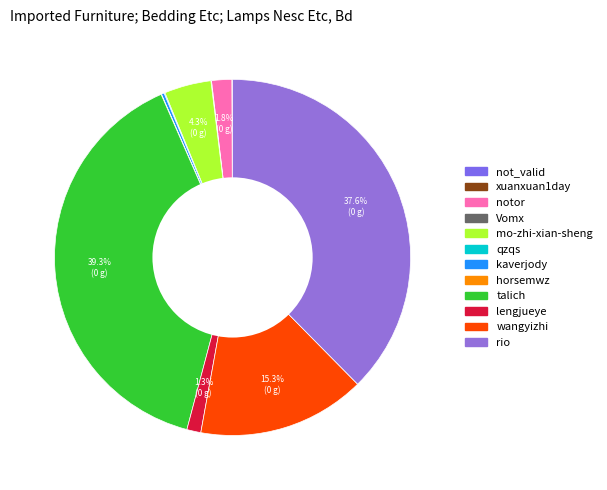

What is the largest slice in the pie chart?

talich